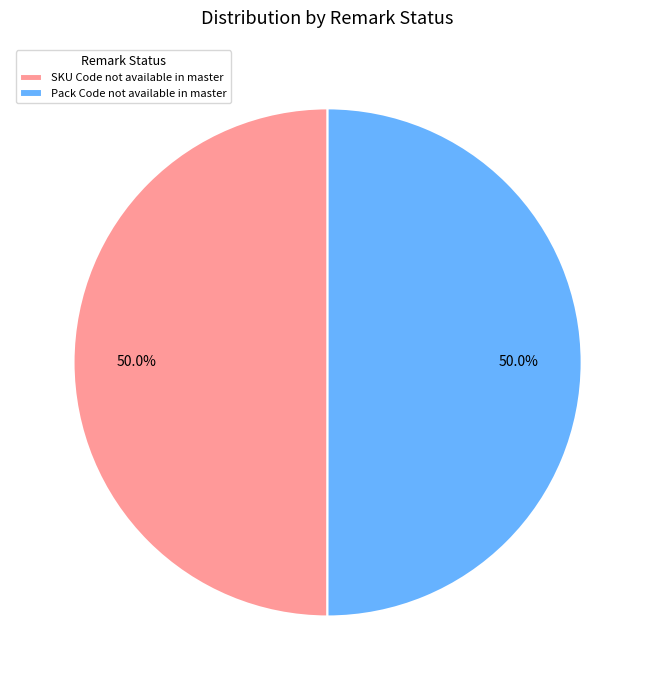

To the nearest percent, what percentage of the pie is SKU Code not available in master?

50%